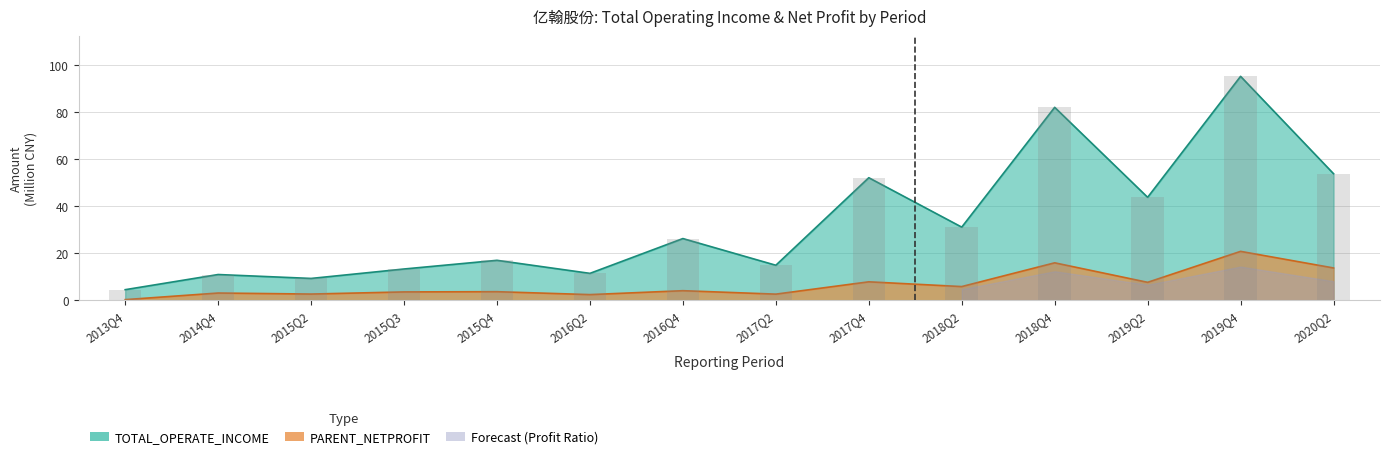

Reading left to right, list all the values displayed in this chart.

TOTAL_OPERATE_INCOME: 2013Q4=4.5	2014Q4=10.9	2015Q2=9.2	2015Q3=13.3	2015Q4=17.0	2016Q2=11.4	2016Q4=26.2	2017Q2=14.9	2017Q4=52.1	2018Q2=31.1	2018Q4=82.1	2019Q2=43.8	2019Q4=95.3	2020Q2=53.9
PARENT_NETPROFIT: 2013Q4=0.2	2014Q4=3.0	2015Q2=2.6	2015Q3=3.5	2015Q4=3.6	2016Q2=2.4	2016Q4=4.0	2017Q2=2.6	2017Q4=7.8	2018Q2=5.8	2018Q4=15.9	2019Q2=7.6	2019Q4=20.8	2020Q2=13.7